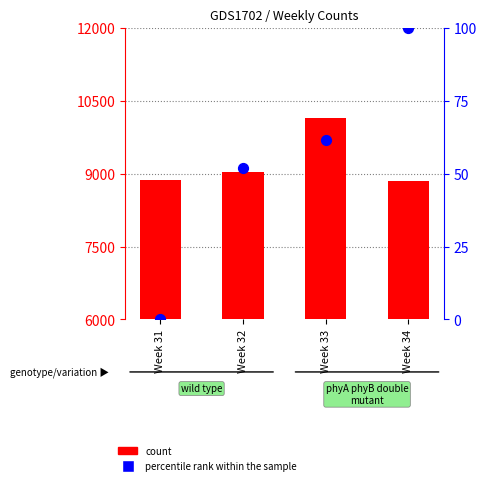

At which category is the sum across all series the highest?

Week 33